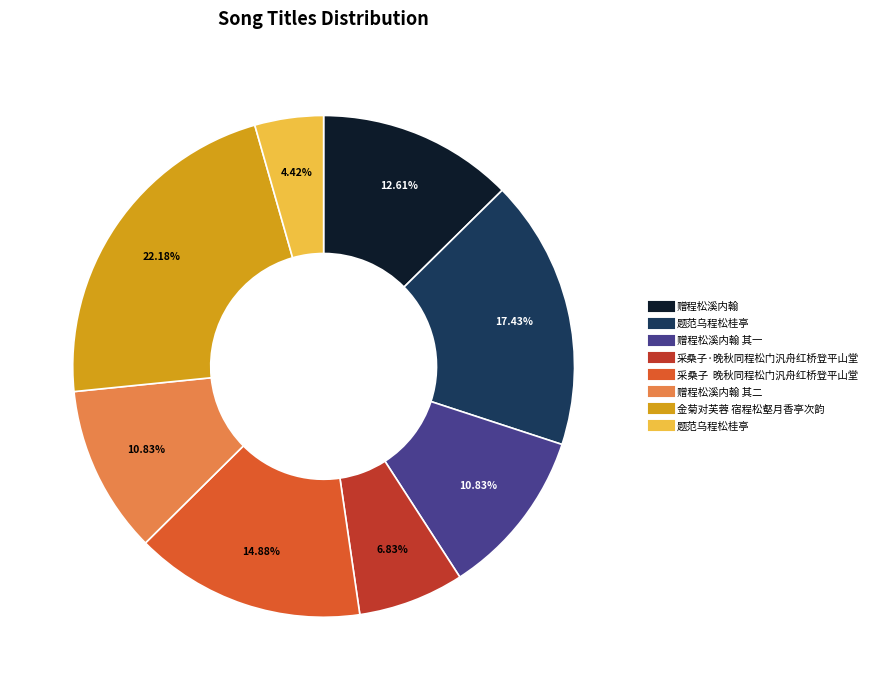

Does any single category account for the majority?

No